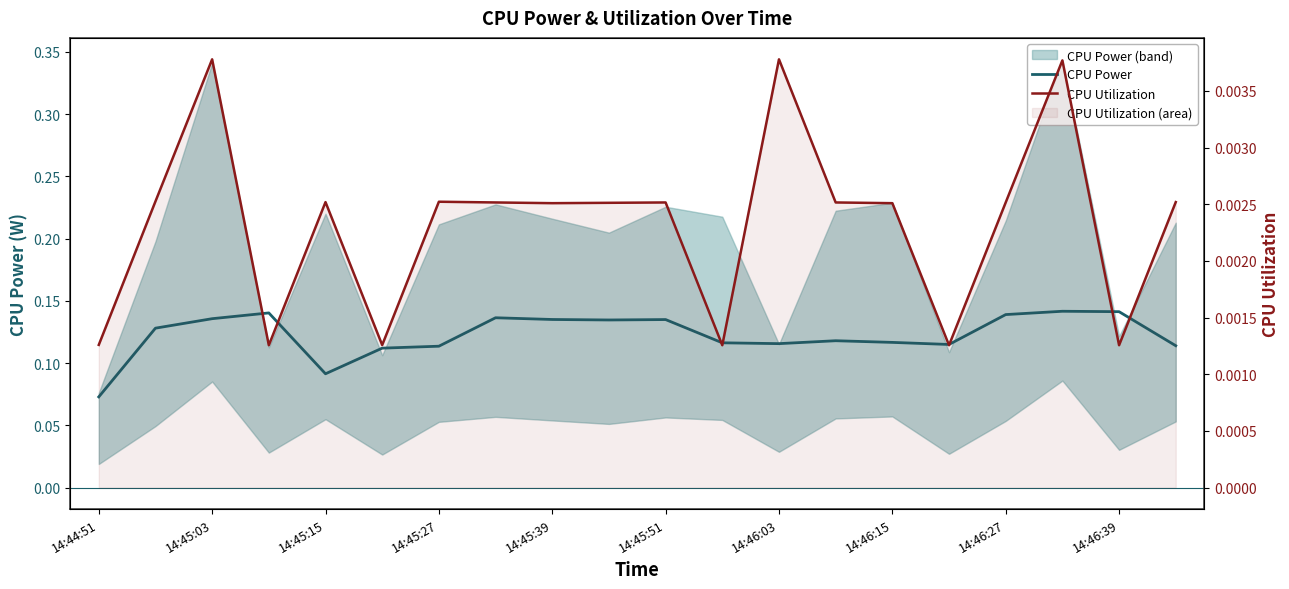

True or false: CPU Power has a value of 0.2 at 14:45:03.

False